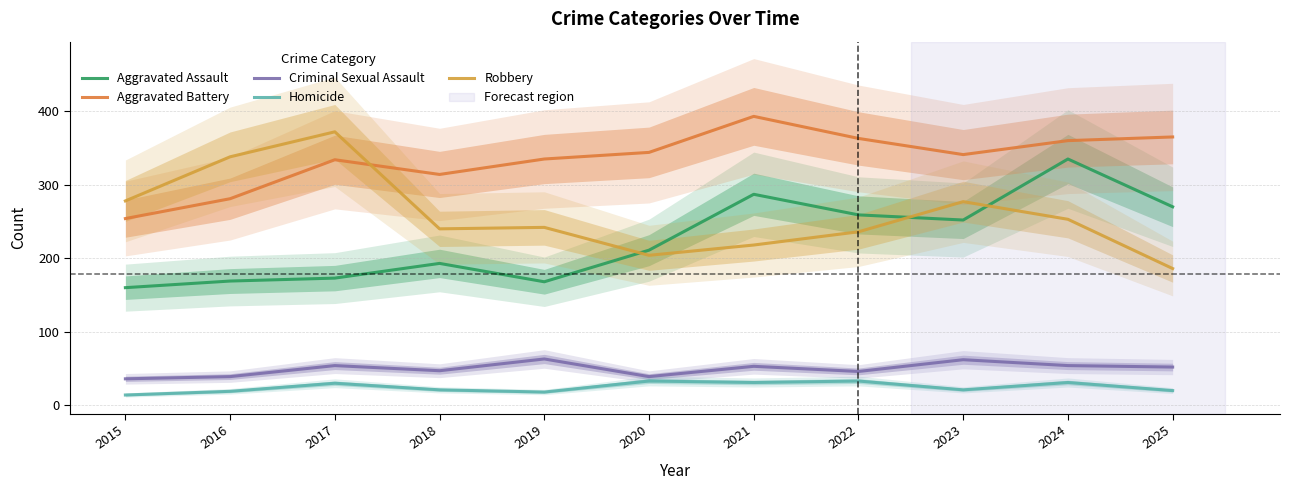

At which label is Homicide closest to 23?

2018